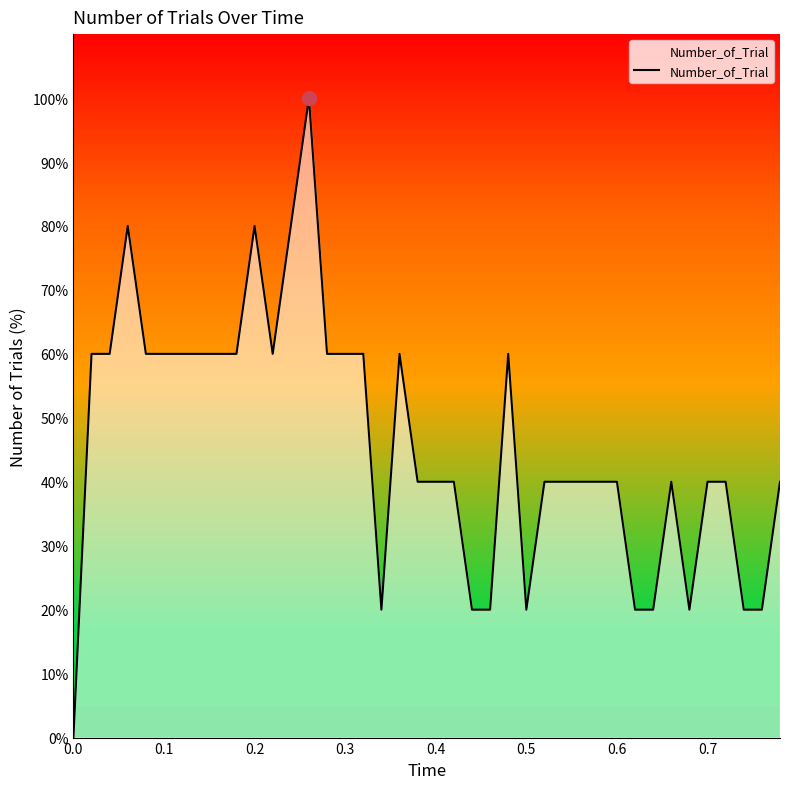

What is the difference between the maximum and minimum values?

100